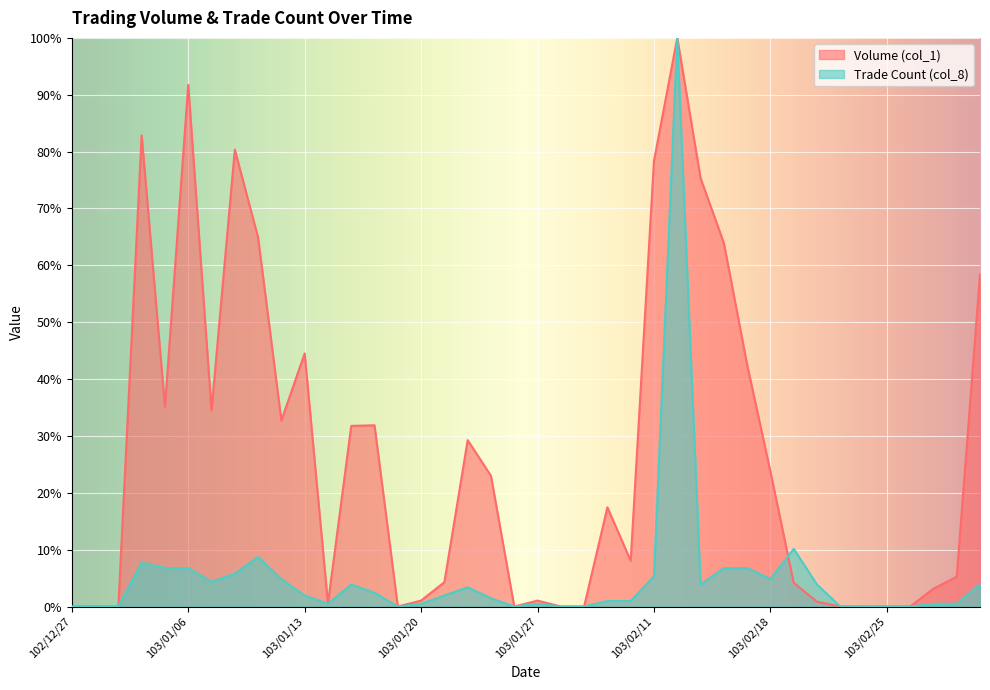

What is the sum of all Volume (col_1) values?

1070.6